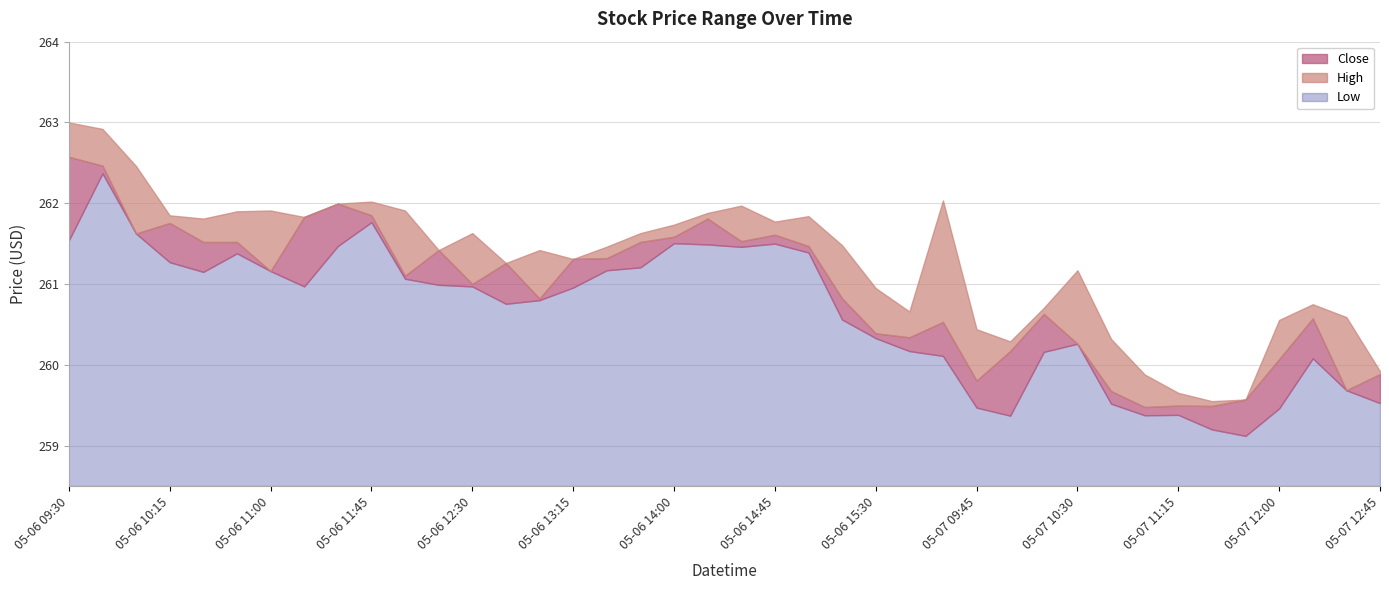

Rank the series at 05-06 14:15 from lowest to highest value.

Low, Close, High